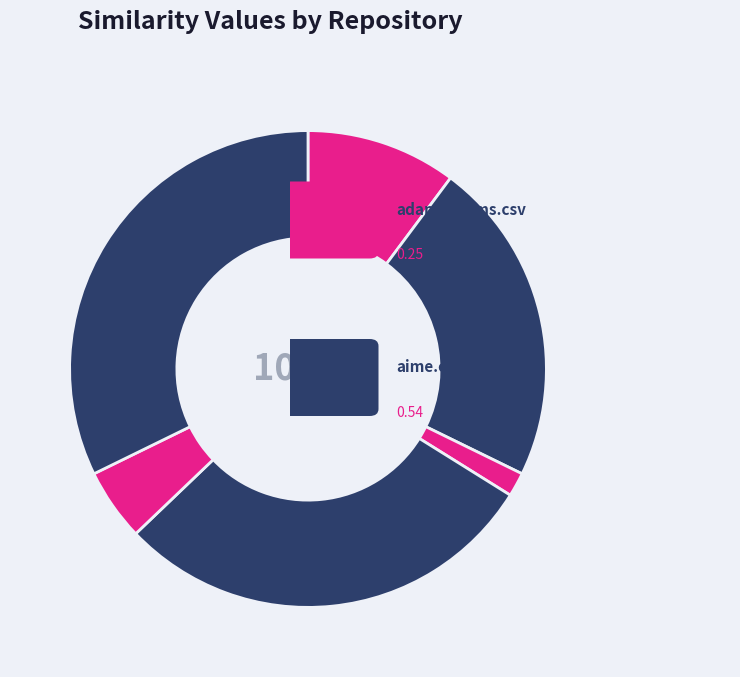

How many slices are in this pie chart?

6